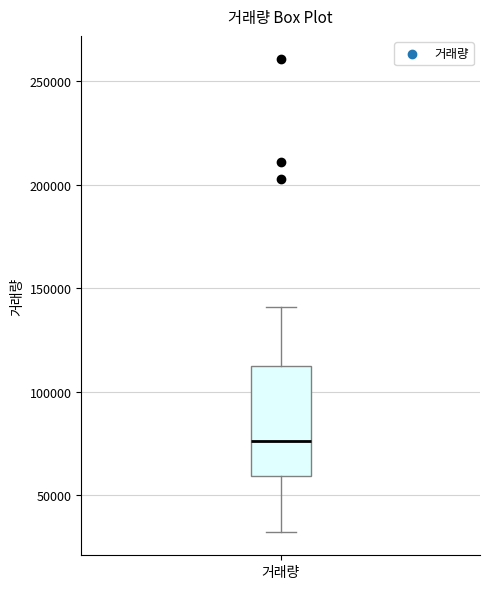

Read this box plot against the y-axis: the position of the median line, the range covered by the box, and the ends of both whiskers. The values are not printed on the chart, so give them approximately, as read against the axis.

median 75000, box 60000 to 110000, whiskers 30000 to 140000